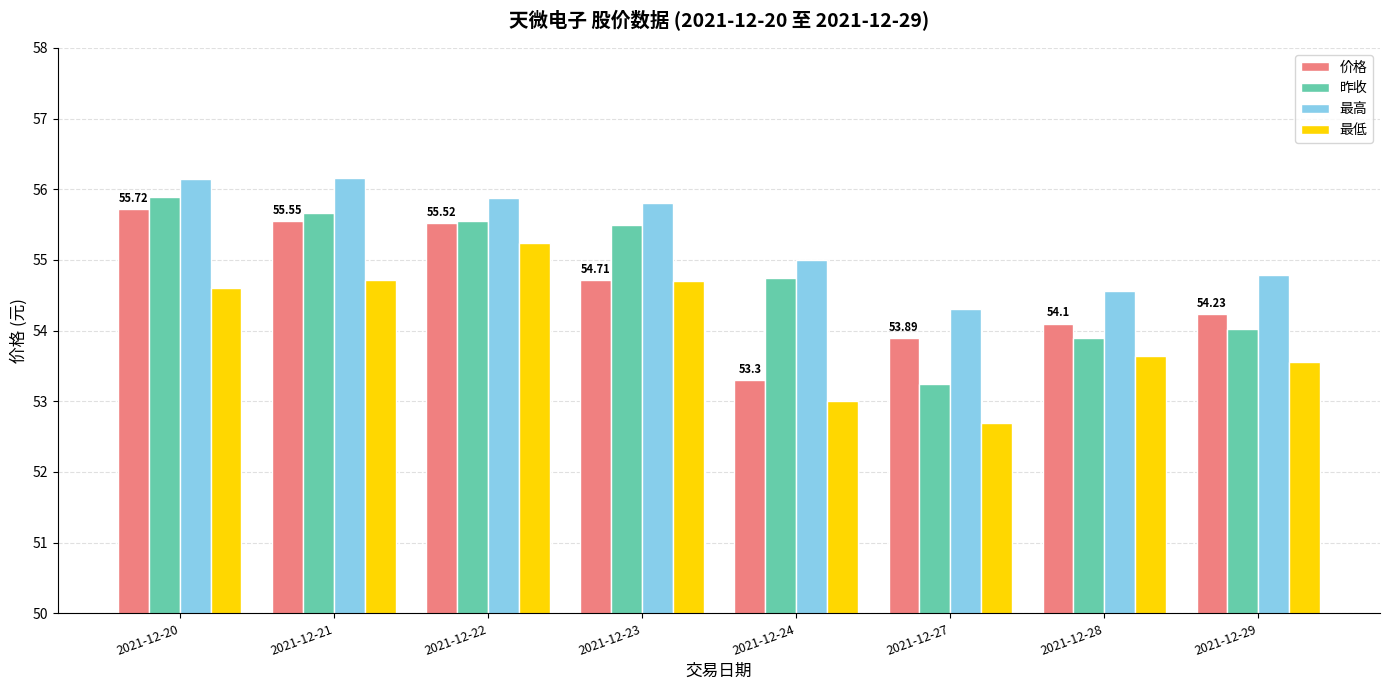

What is the difference between the highest and lowest values at 2021-12-29?

1.2